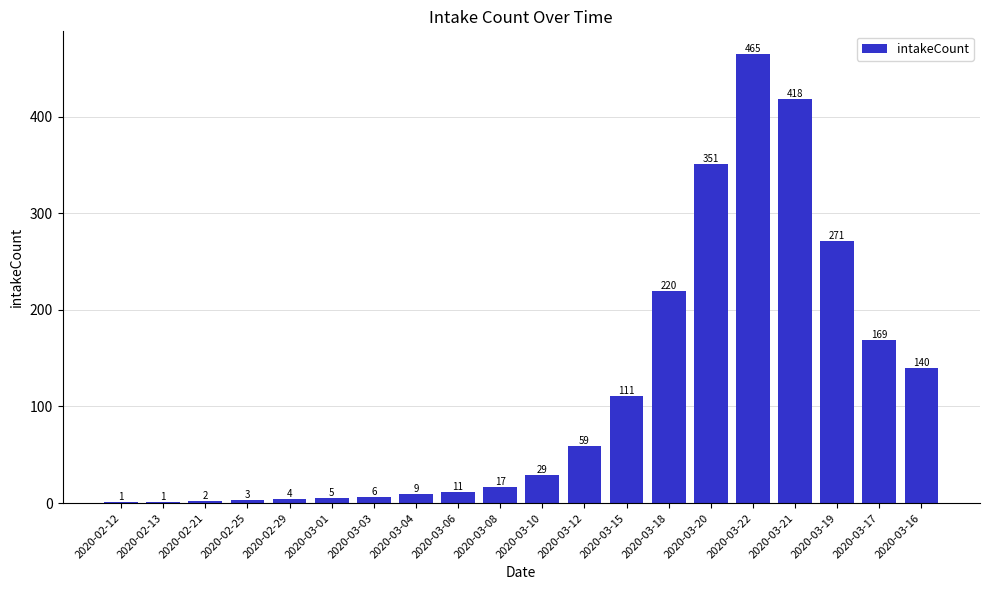

What is the change in value from 2020-03-08 to 2020-03-10?

+12